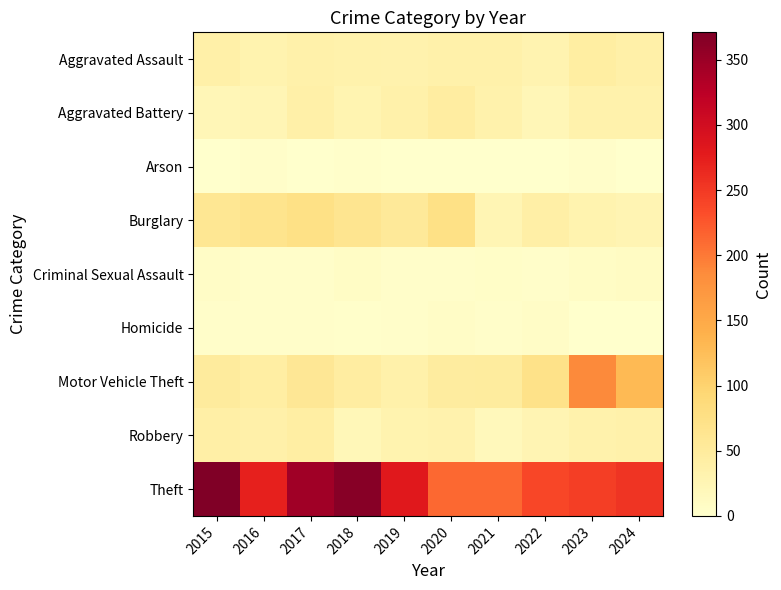

Reading left to right, extract all data points from this chart.

Aggravated Assault: 2015=38	2016=31	2017=36	2018=34	2019=32	2020=36	2021=35	2022=29	2023=44	2024=39
Aggravated Battery: 2015=23	2016=24	2017=38	2018=28	2019=36	2020=45	2021=34	2022=23	2023=34	2024=34
Arson: 2015=0	2016=3	2017=1	2018=2	2019=0	2020=1	2021=0	2022=0	2023=4	2024=1
Burglary: 2015=60	2016=67	2017=75	2018=65	2019=54	2020=75	2021=25	2022=40	2023=31	2024=27
Criminal Sexual Assault: 2015=6	2016=4	2017=4	2018=8	2019=4	2020=4	2021=5	2022=4	2023=8	2024=9
Homicide: 2015=4	2016=3	2017=3	2018=2	2019=4	2020=6	2021=3	2022=7	2023=1	2024=0
Motor Vehicle Theft: 2015=50	2016=43	2017=59	2018=46	2019=36	2020=47	2021=48	2022=72	2023=187	2024=129
Robbery: 2015=40	2016=37	2017=43	2018=21	2019=31	2020=32	2021=18	2022=27	2023=34	2024=35
Theft: 2015=371	2016=272	2017=345	2018=364	2019=280	2020=213	2021=212	2022=239	2023=246	2024=254